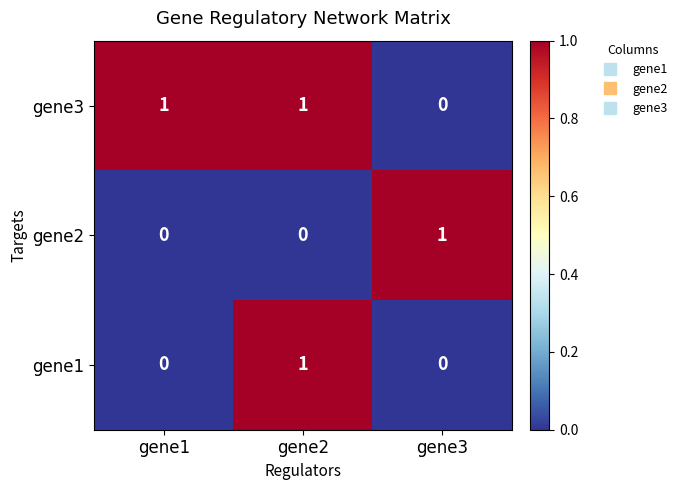

What is the total value across all series at gene1?

1